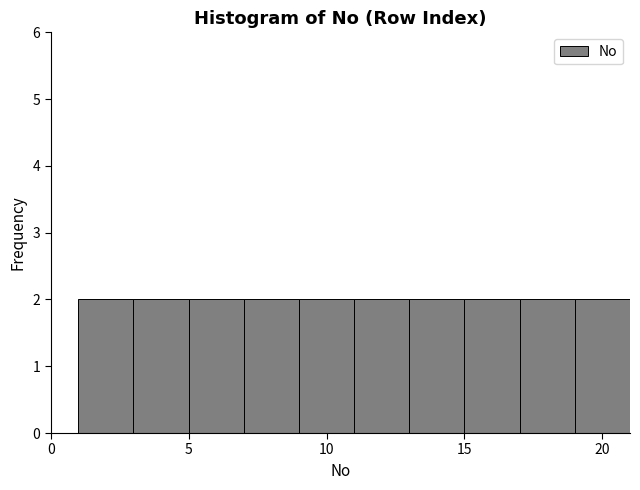

Reading left to right, list every bar in this chart as the range it spans on the x-axis followed by its height. The values are not printed on the chart, so give them approximately, as read against the axis.

1 to 3: 2
3 to 5: 2
5 to 7: 2
7 to 9: 2
9 to 11: 2
11 to 13: 2
13 to 15: 2
15 to 17: 2
17 to 19: 2
19 to 21: 2